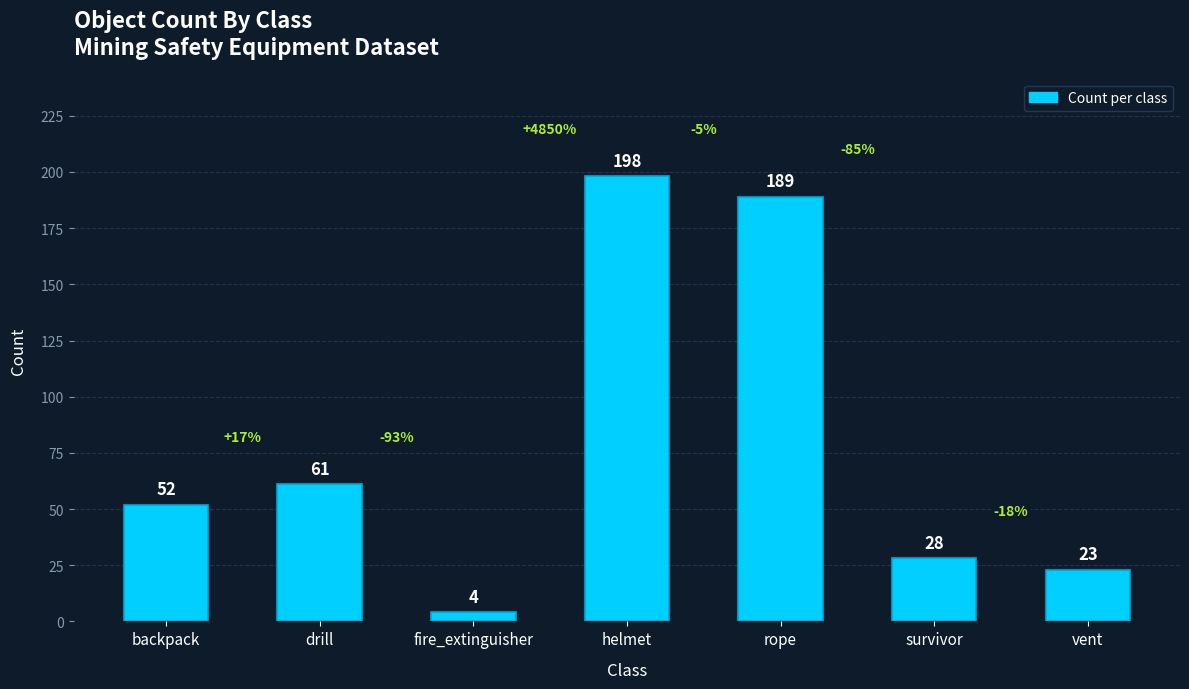

What is the value of the 3rd bar from the left?

4